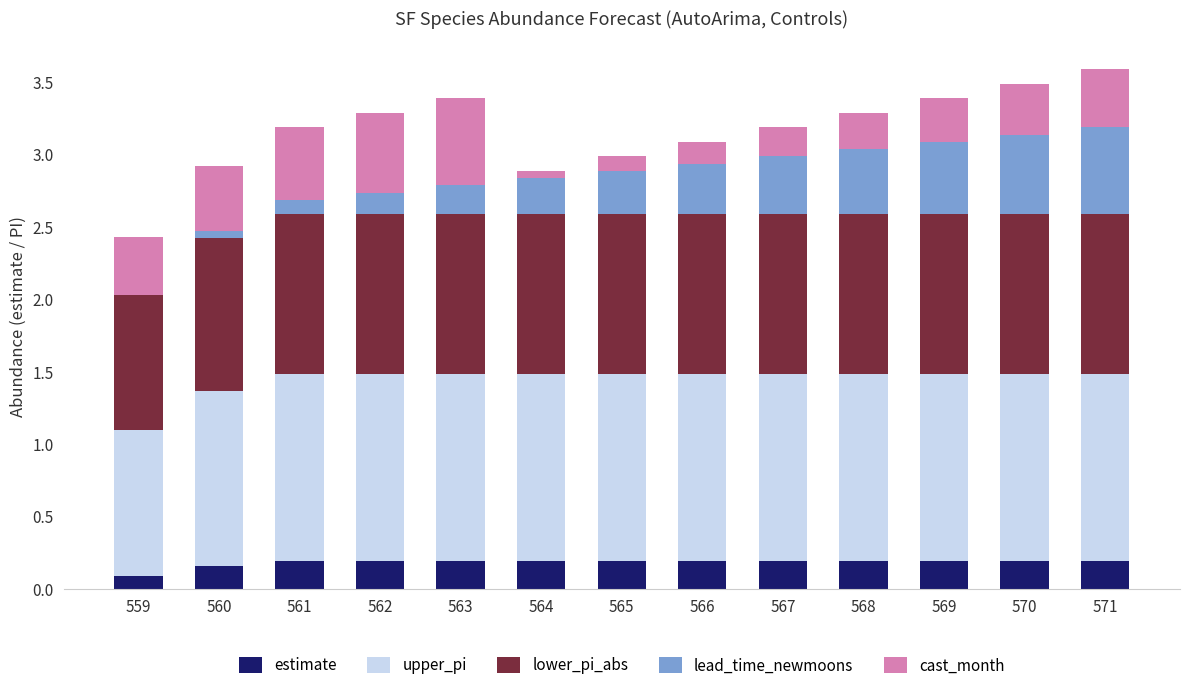

What is the sum of all estimate values?

2.3